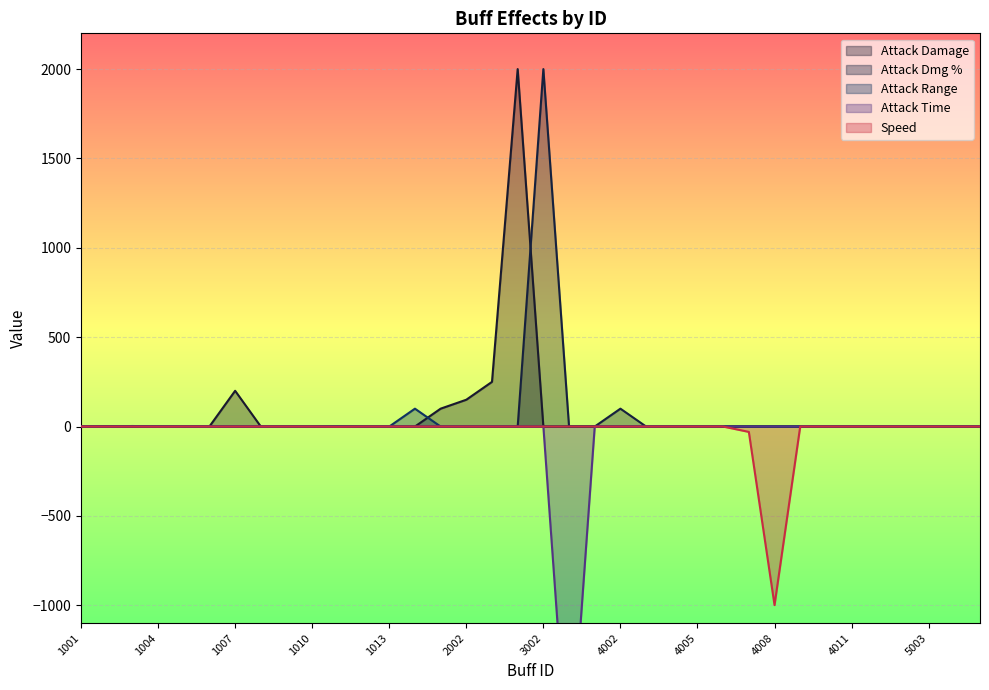

True or false: speed has more than 0 interior local peaks.

False